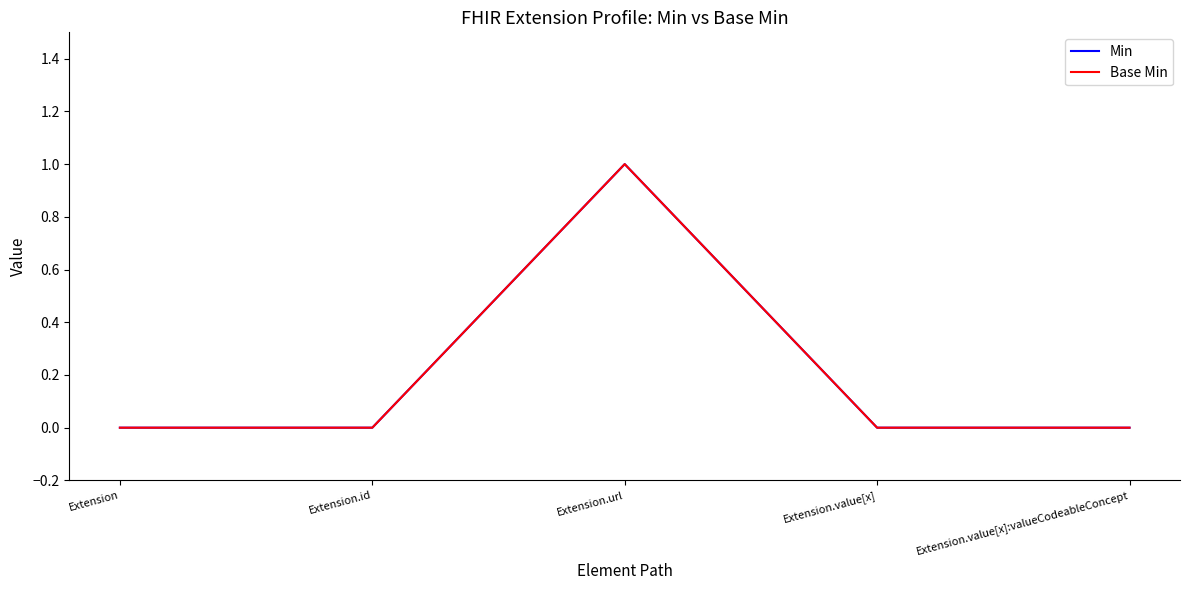

True or false: Min and Base Min cross at least once.

False